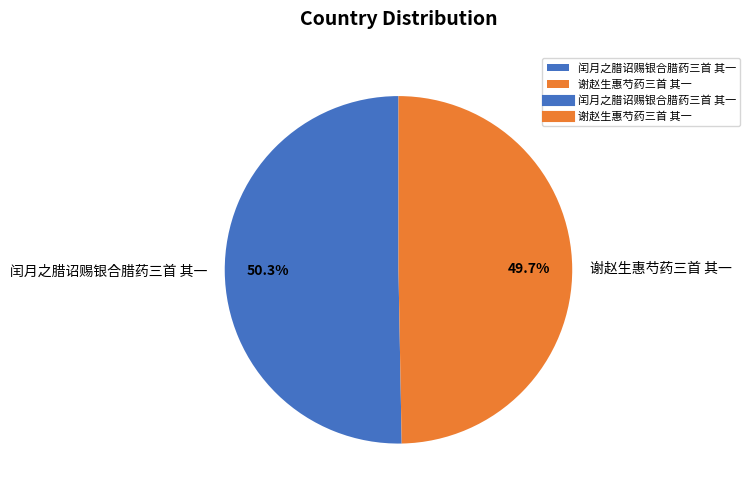

How many slices are in this pie chart?

2